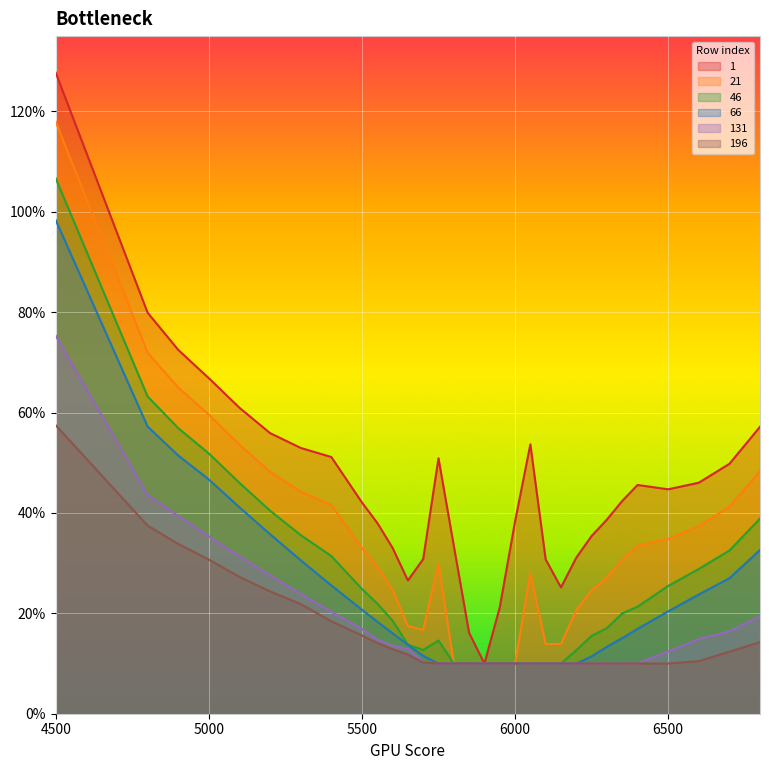

How many lines are shown in the chart?

6